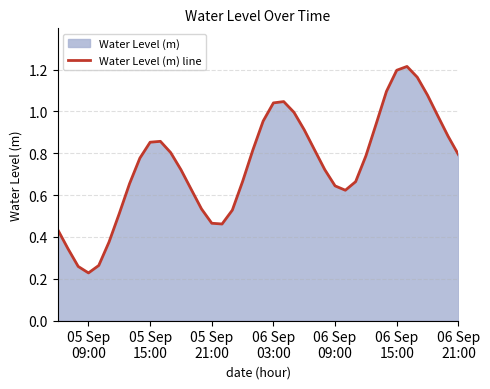

How many lines are shown in the chart?

1